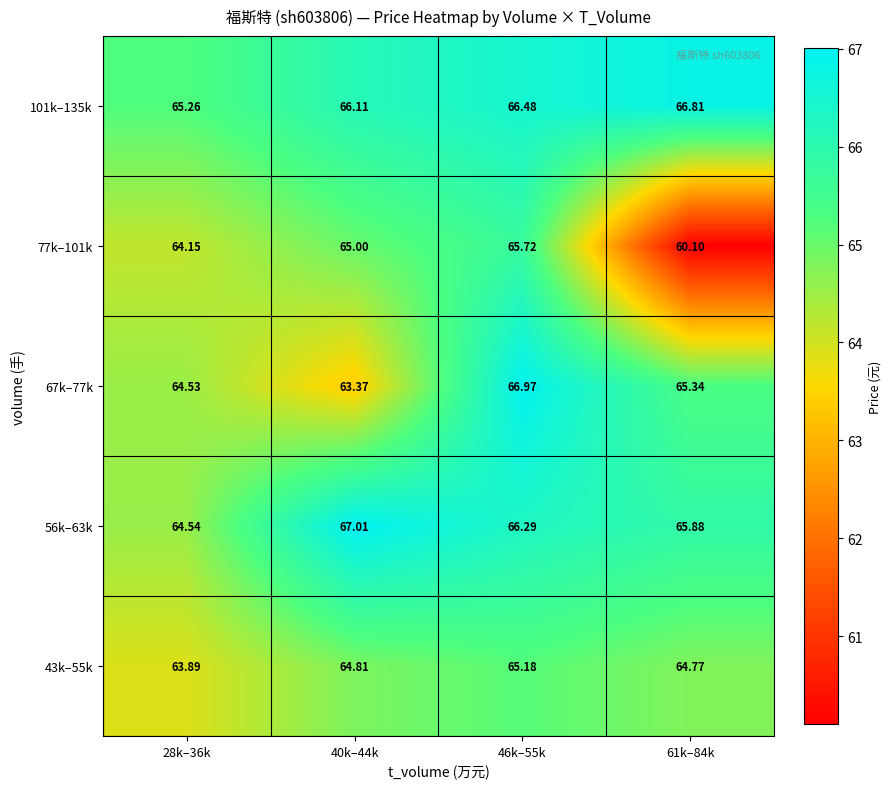

How many values in the 67k–77k series exceed 65?

2